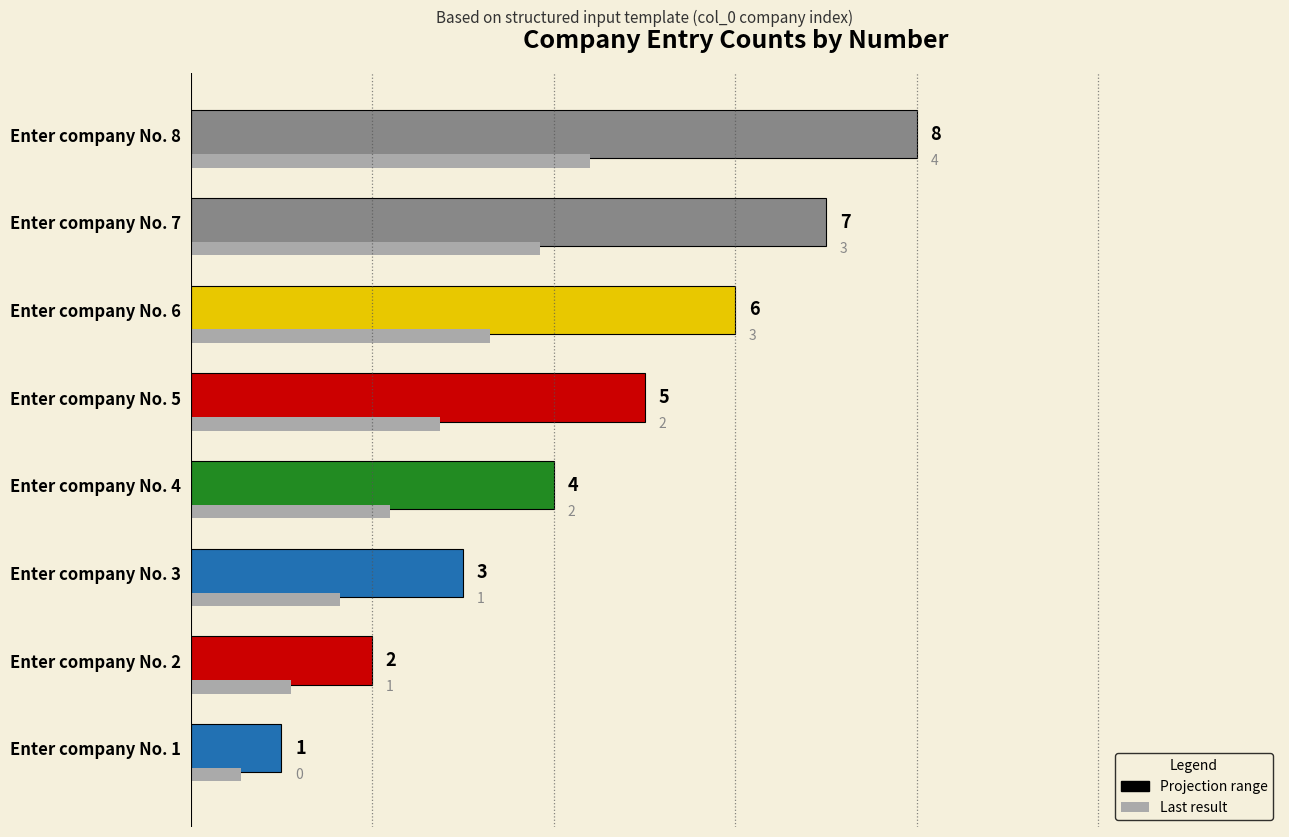

How many values are between 3 and 7?

5